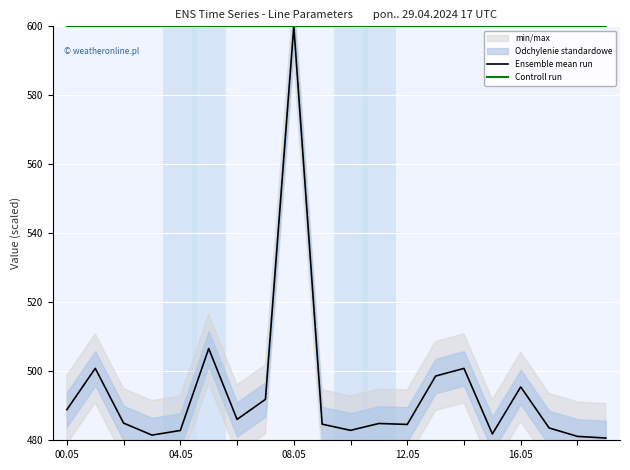

What is the minimum value for Controll run?

600.0